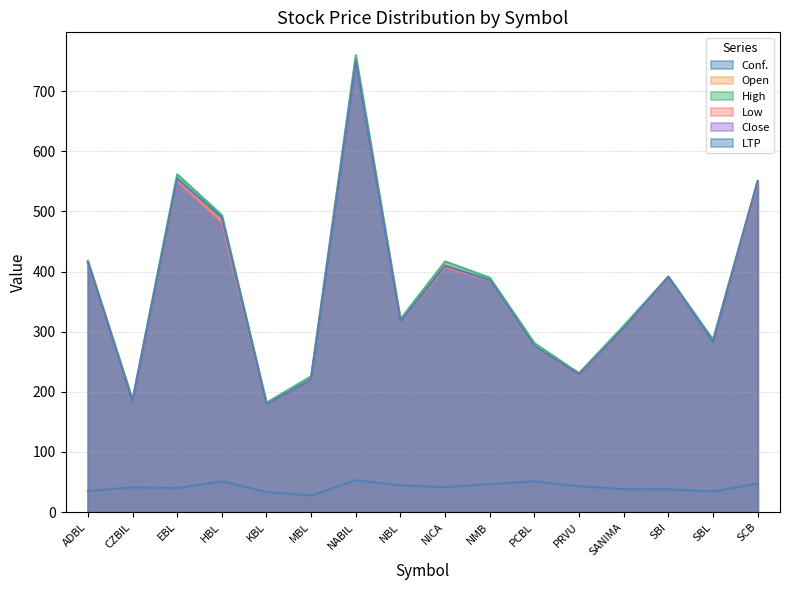

How many interior local valleys does the Close series have?

5